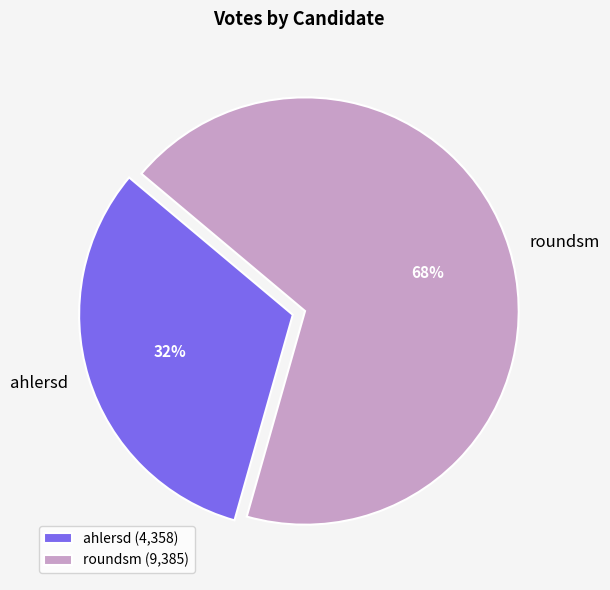

How many slices are in this pie chart?

2